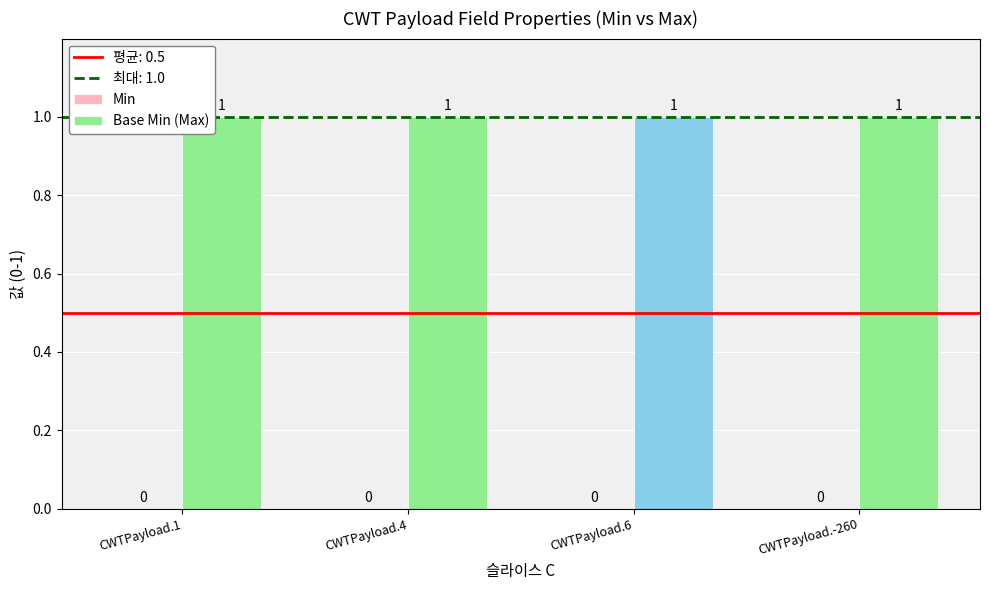

True or false: Base Min (Max) has a value of 1 at CWTPayload.4.

False